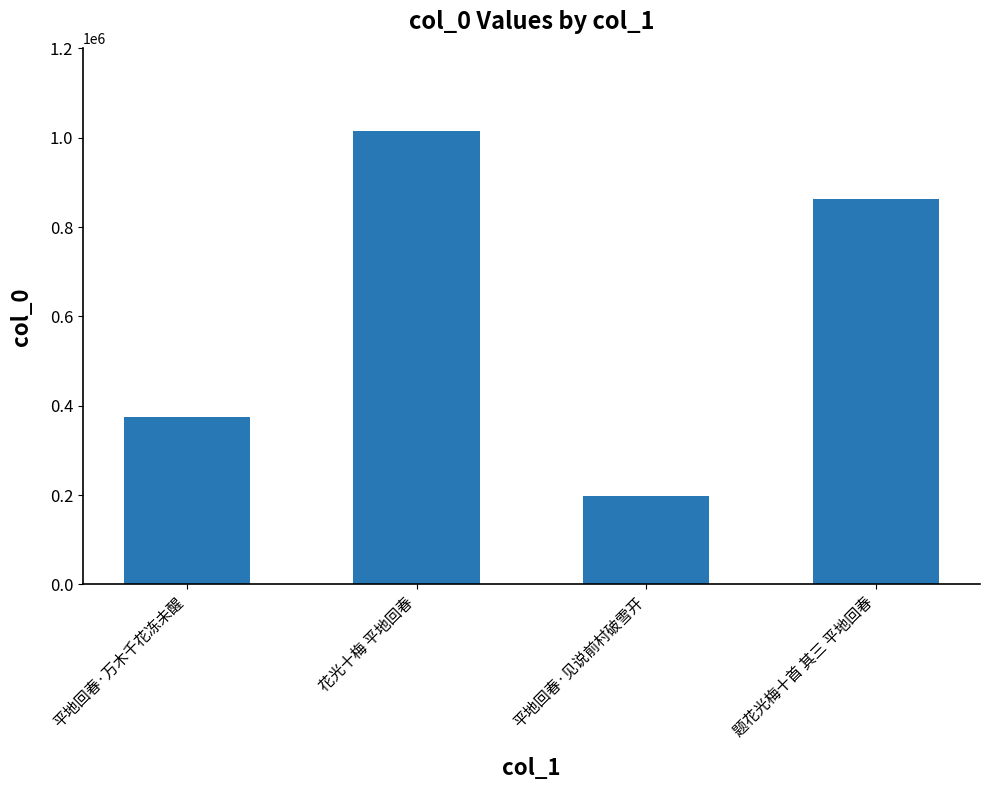

What is the value of the 1st bar from the left?

374254